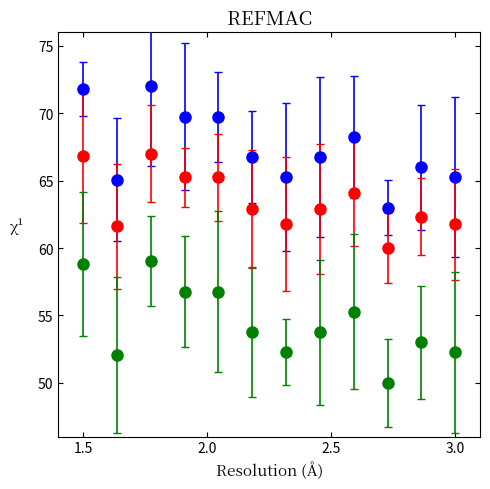

What is the greatest value displayed?

72.0